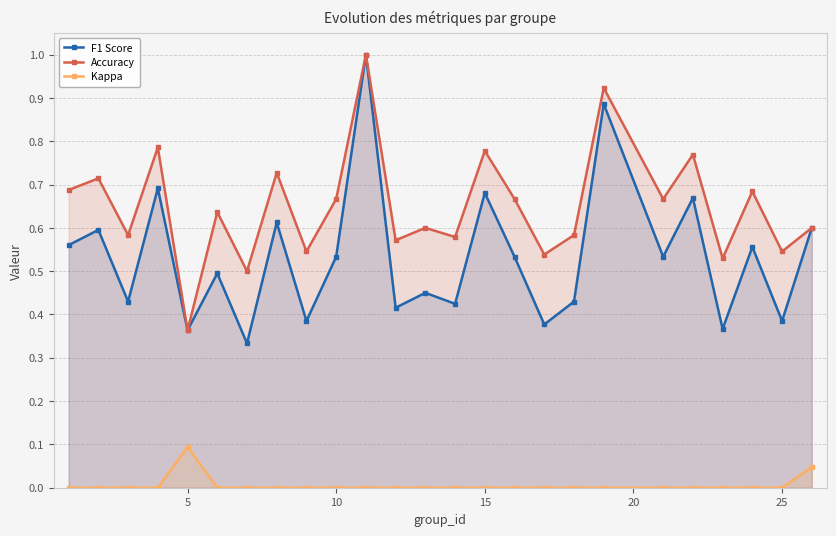

What are all the series names shown in the legend?

F1 Score, Accuracy, Kappa